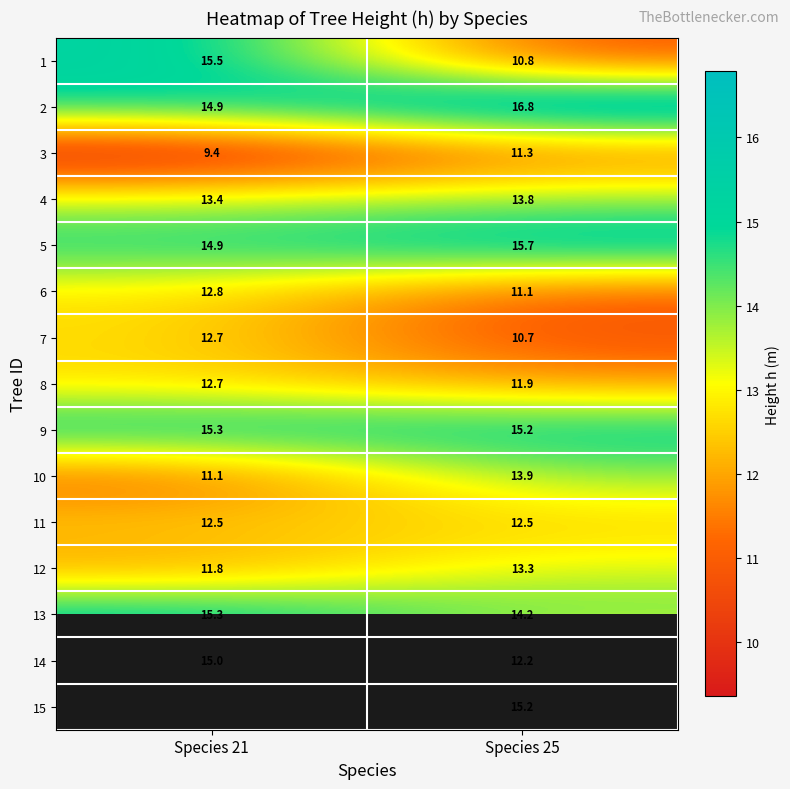

What is the difference between the highest and lowest values at Species 21?

6.1